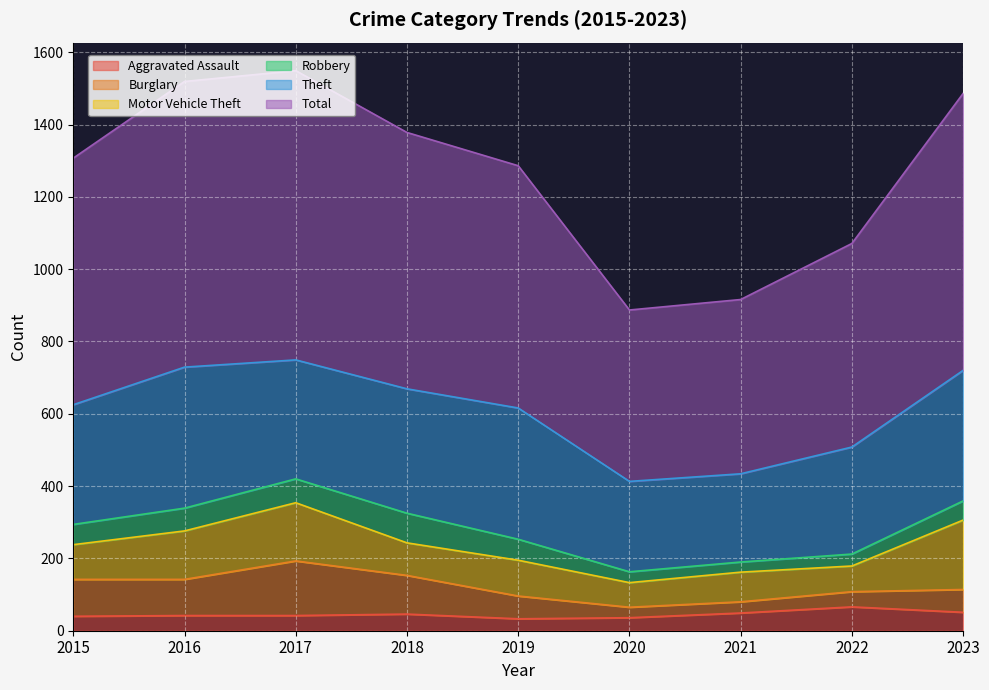

At how many categories does at least one series exceed 607?

6